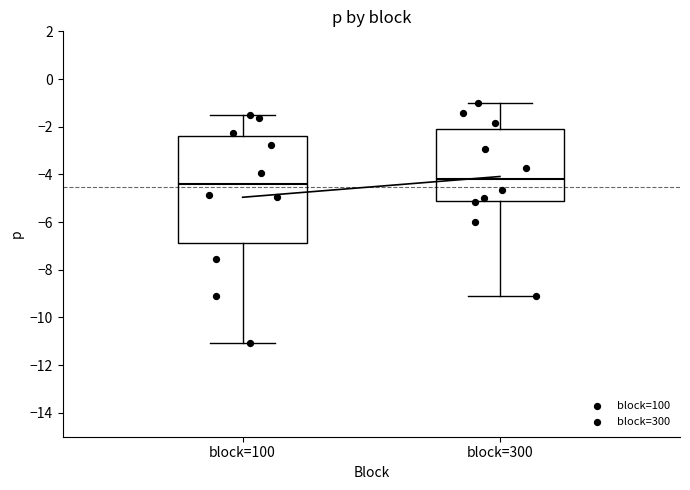

Reading left to right, read every box against the y-axis: the position of its median line, the range the box covers, and the ends of its whiskers. The values are not printed on the chart, so give them approximately, as read against the axis.

block=100: median -4.4, box -6.8 to -2.4, whiskers -11.0 to -1.6
block=300: median -4.2, box -5.2 to -2.2, whiskers -9.0 to -1.0